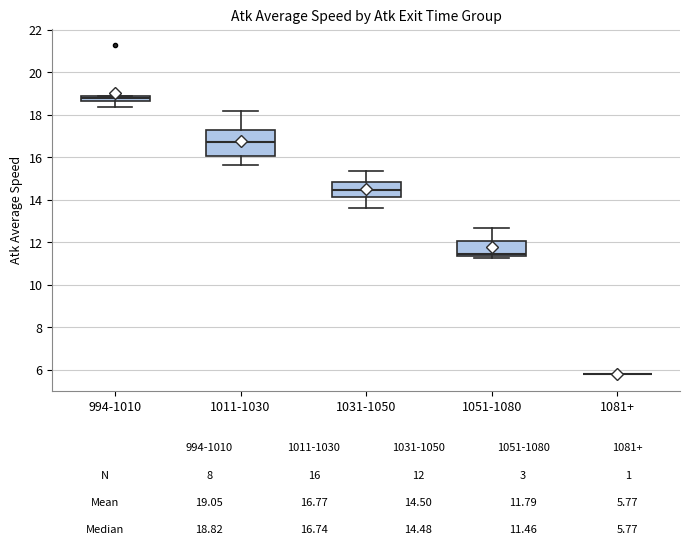

Comparing the boxes themselves (not the whiskers), which one is the tallest?

1011-1030